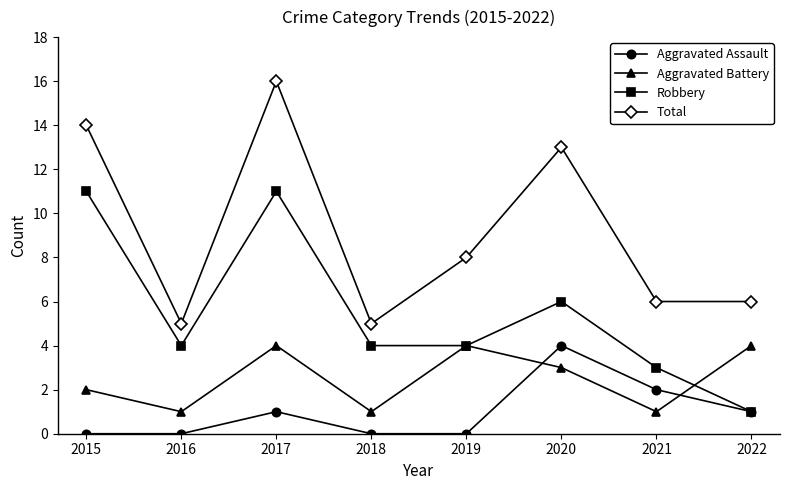

Rank the series by their average value, from highest to lowest.

Total, Robbery, Aggravated Battery, Aggravated Assault